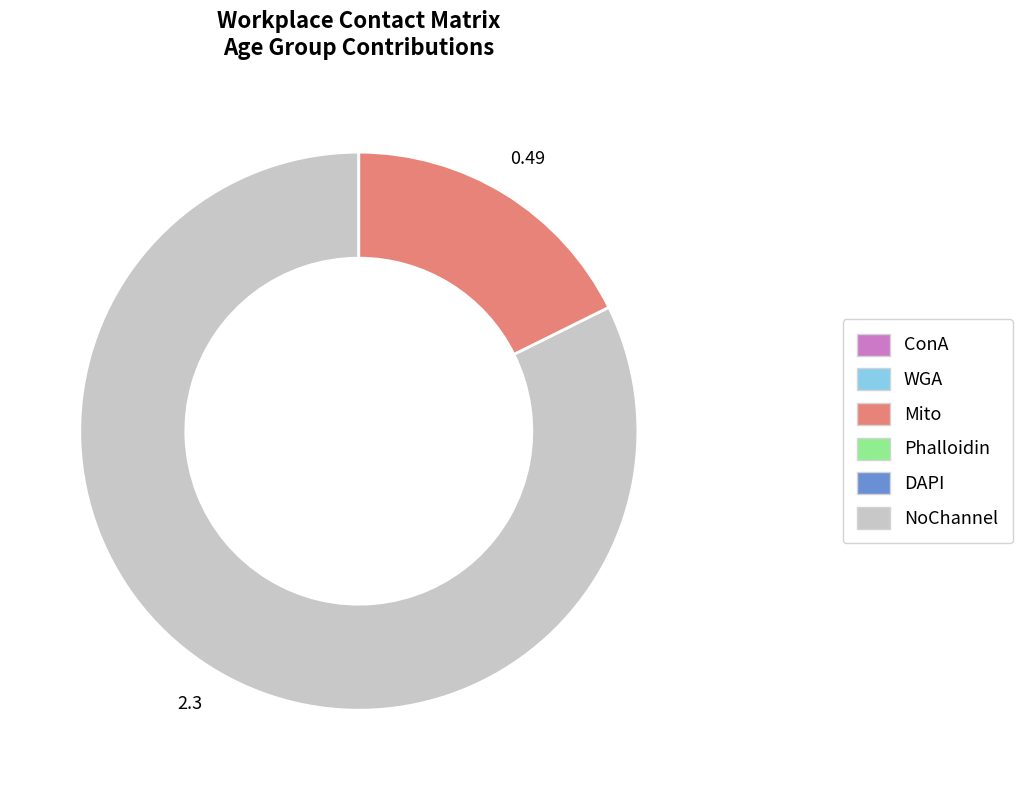

Is there any slice that represents more than half of the pie?

Yes